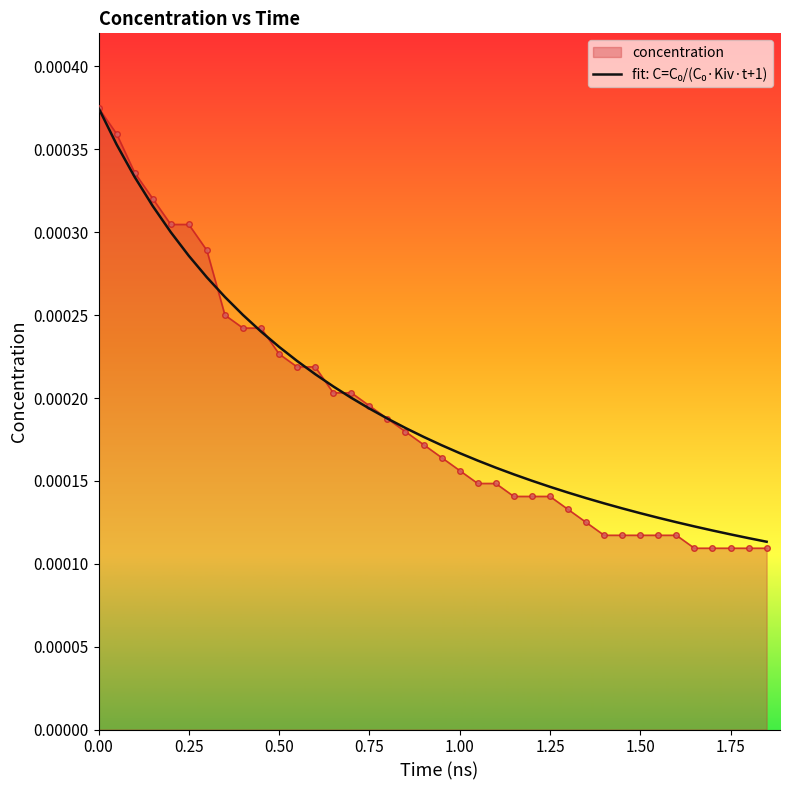

Which series has the largest range (max minus min)?

concentration